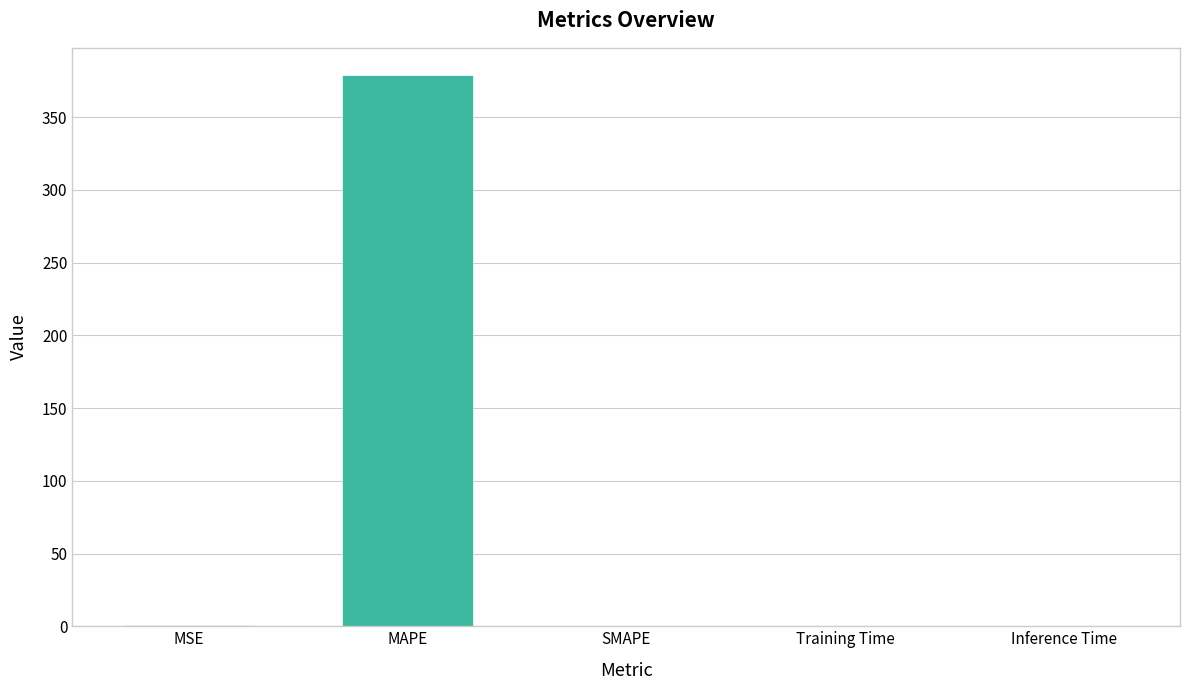

The chart shows a value of 378.6 at MAPE. True or false?

True